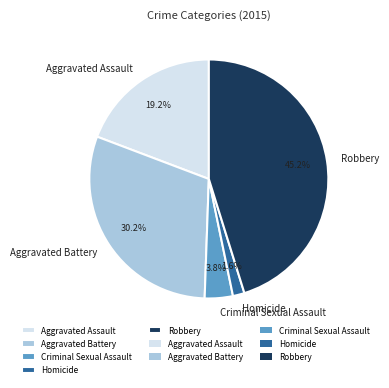

To the nearest percent, what percentage of the pie is Aggravated Battery?

30%